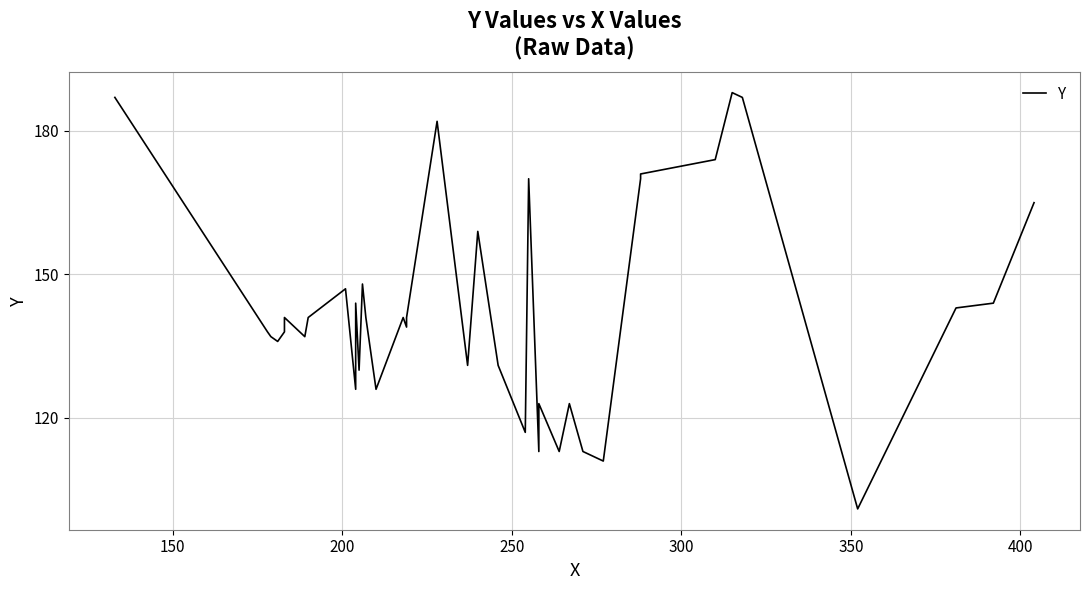

Is it true that the value at 10 is 62?

False